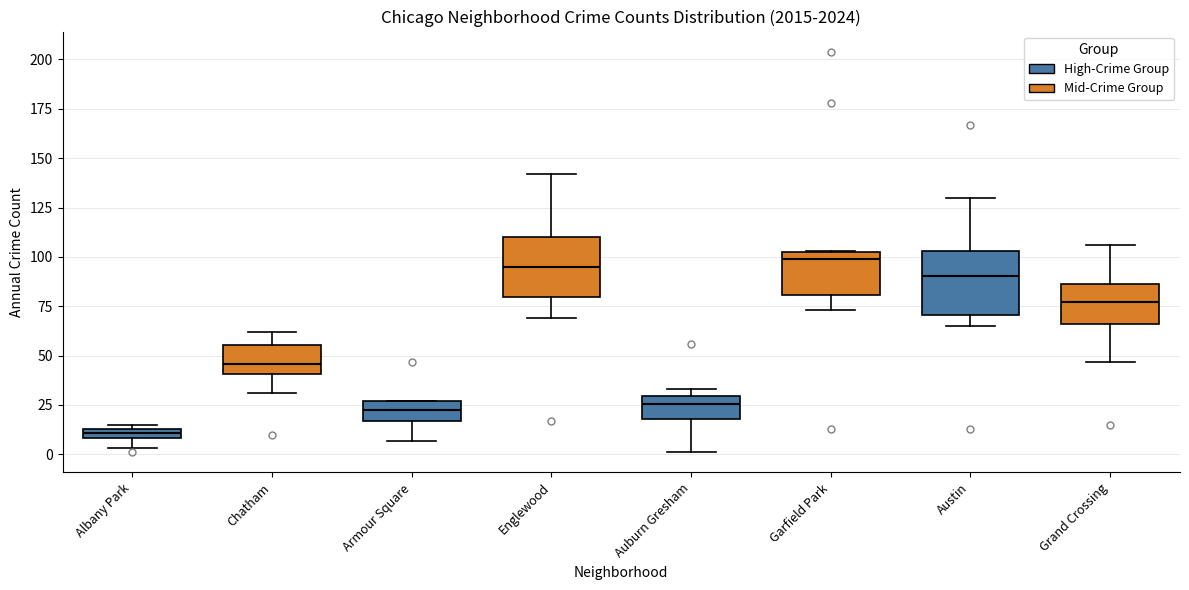

Where does the upper whisker of the box for Austin (High-Crime Group) end on the y-axis? The values are not printed on the chart, so give them approximately, as read against the axis.

130